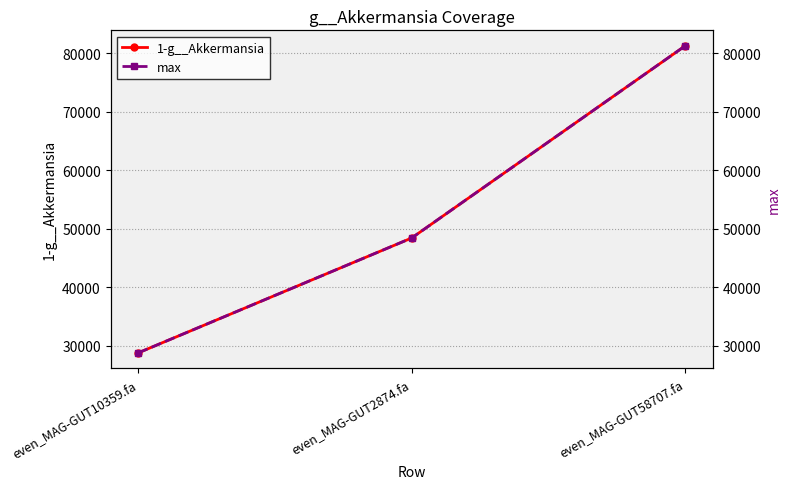

What is the sum of all max values?

158394.5